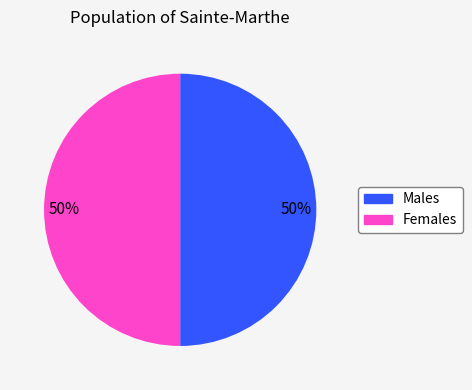

To the nearest percent, what is the average slice percentage?

50%